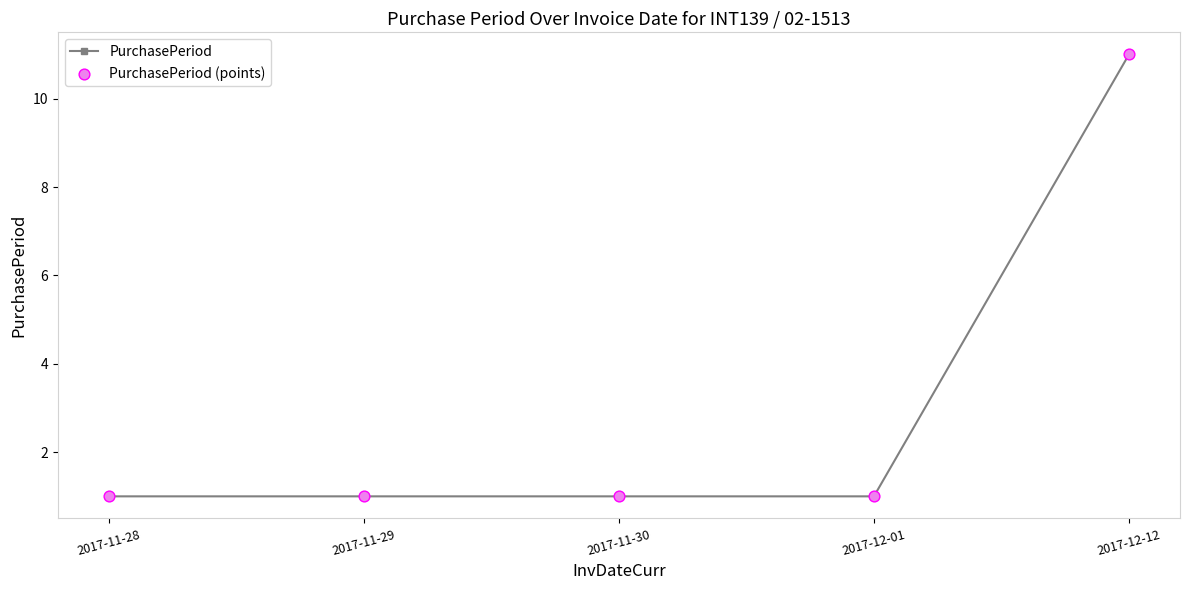

True or false: the data shows 0 at 2017-11-28.

False